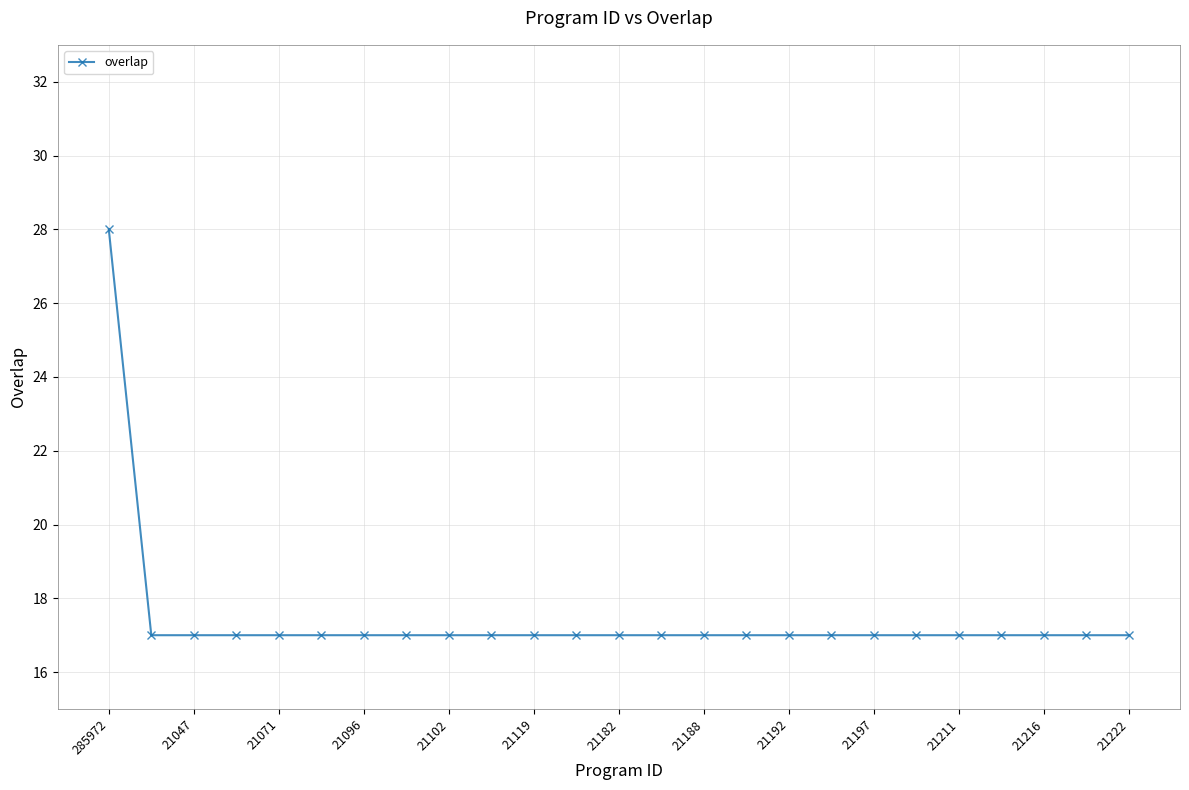

What is the value of the 24th point from the left?

17